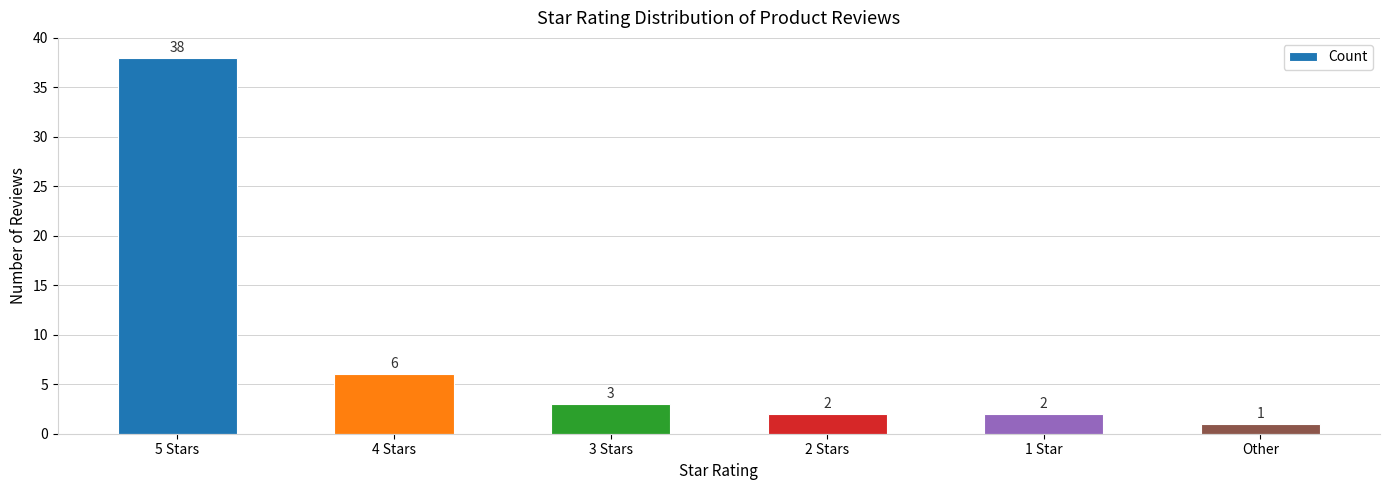

How many values are below 3?

3